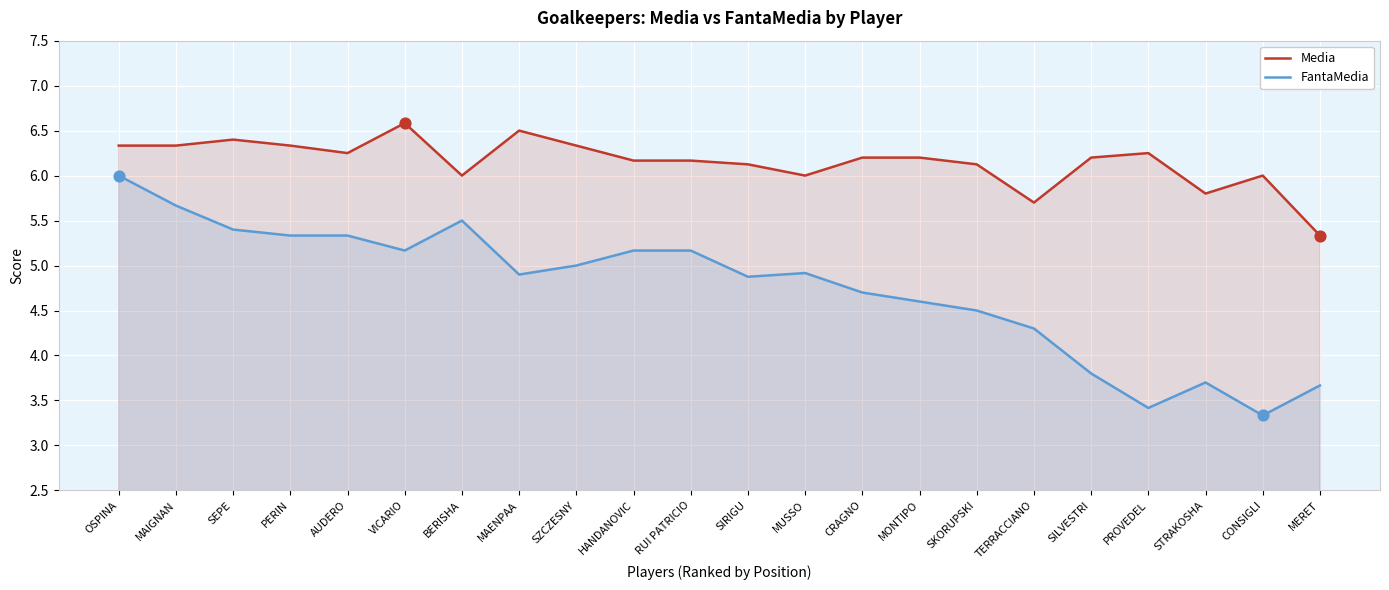

At which category is the sum across all series the highest?

OSPINA